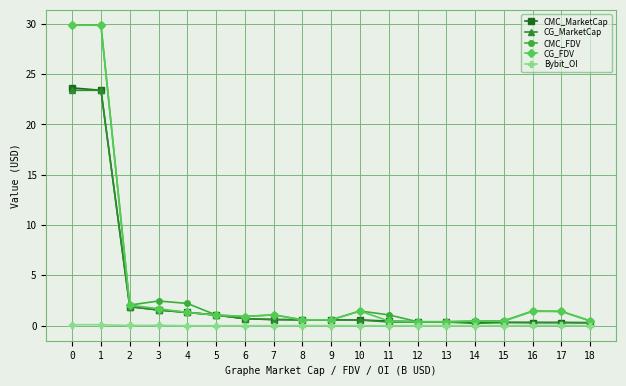

What is the maximum value for CMC_MarketCap?

23.6